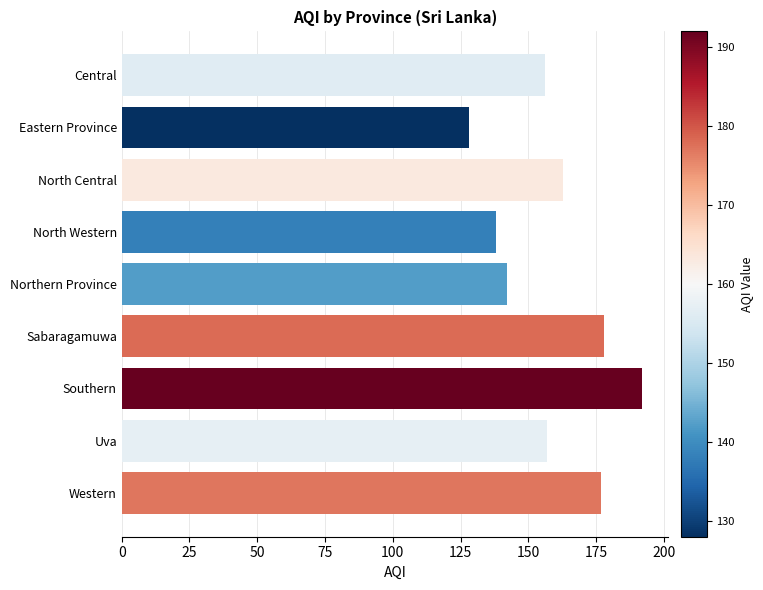

Reading bottom to top, list all the values displayed in this chart.

177	157	192	178	142	138	163	128	156